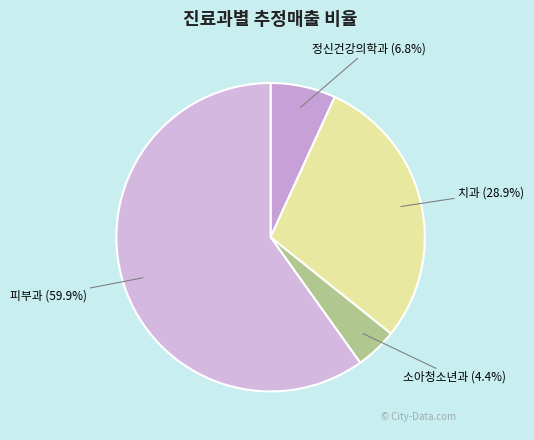

How many slices are in this pie chart?

4